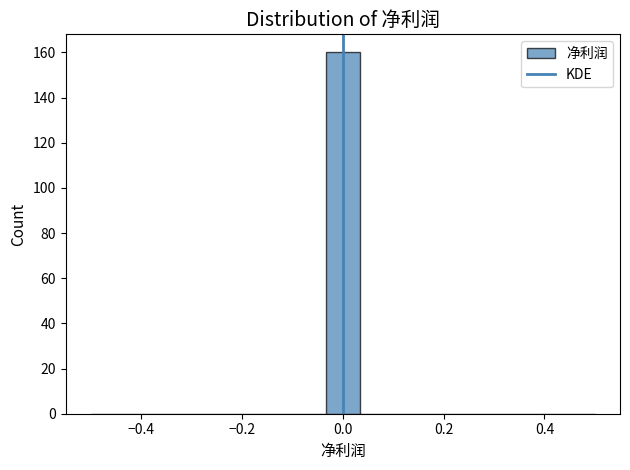

Around what value on the x-axis is the tallest bar? Give the approximate position of its centre, as read against the axis.

0.00